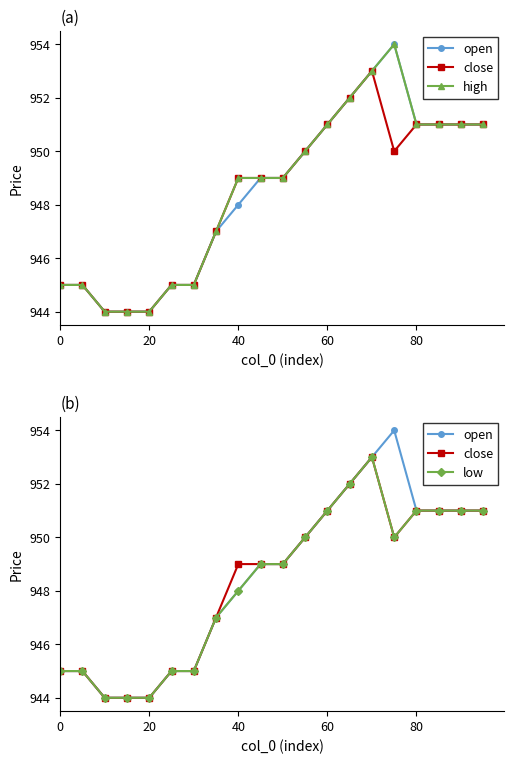

What is the maximum value shown in the chart?

954